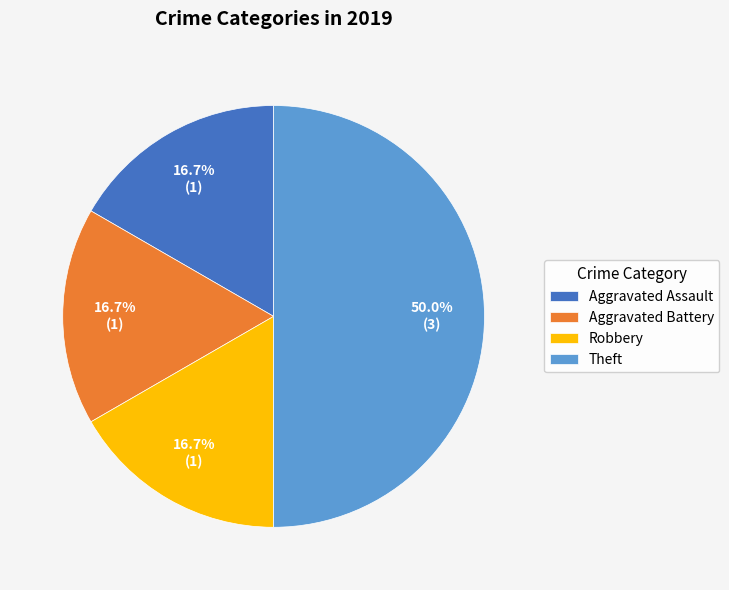

Do Theft and Aggravated Assault together represent more than half of the pie?

Yes